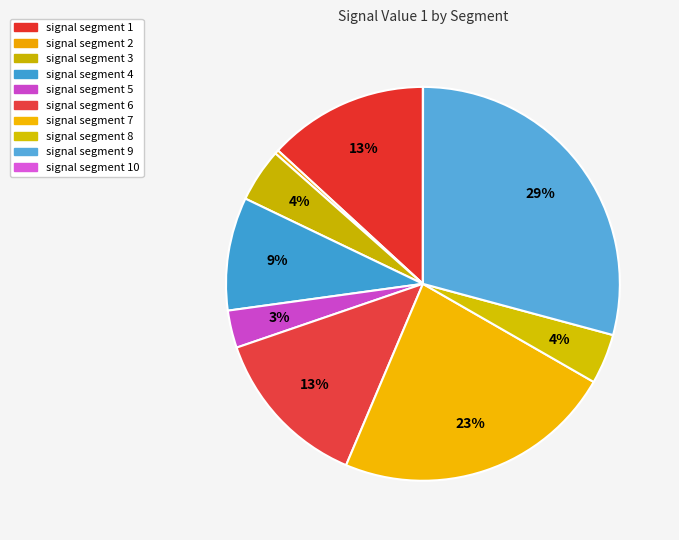

How many slices are in this pie chart?

10